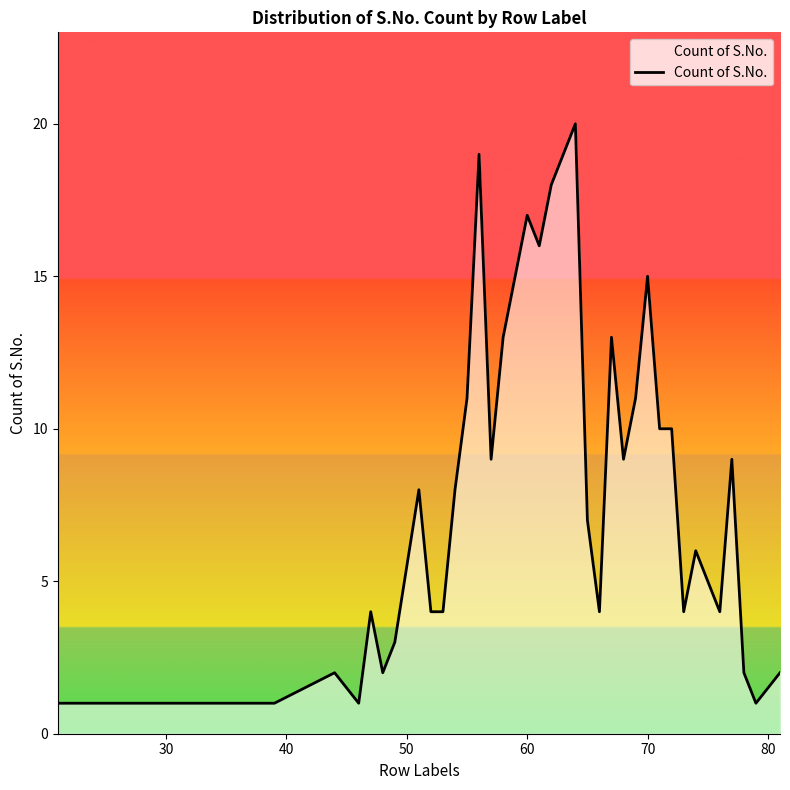

What is the difference between the maximum and minimum values?

19